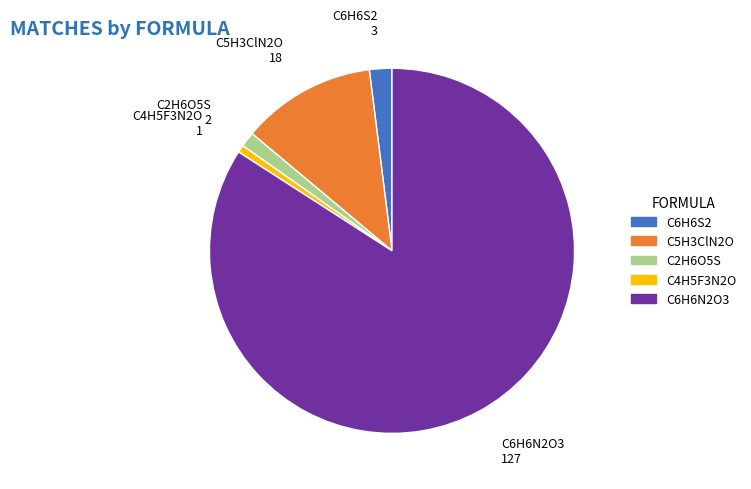

Is the sum of C6H6N2O3 and C5H3ClN2O greater than half?

Yes